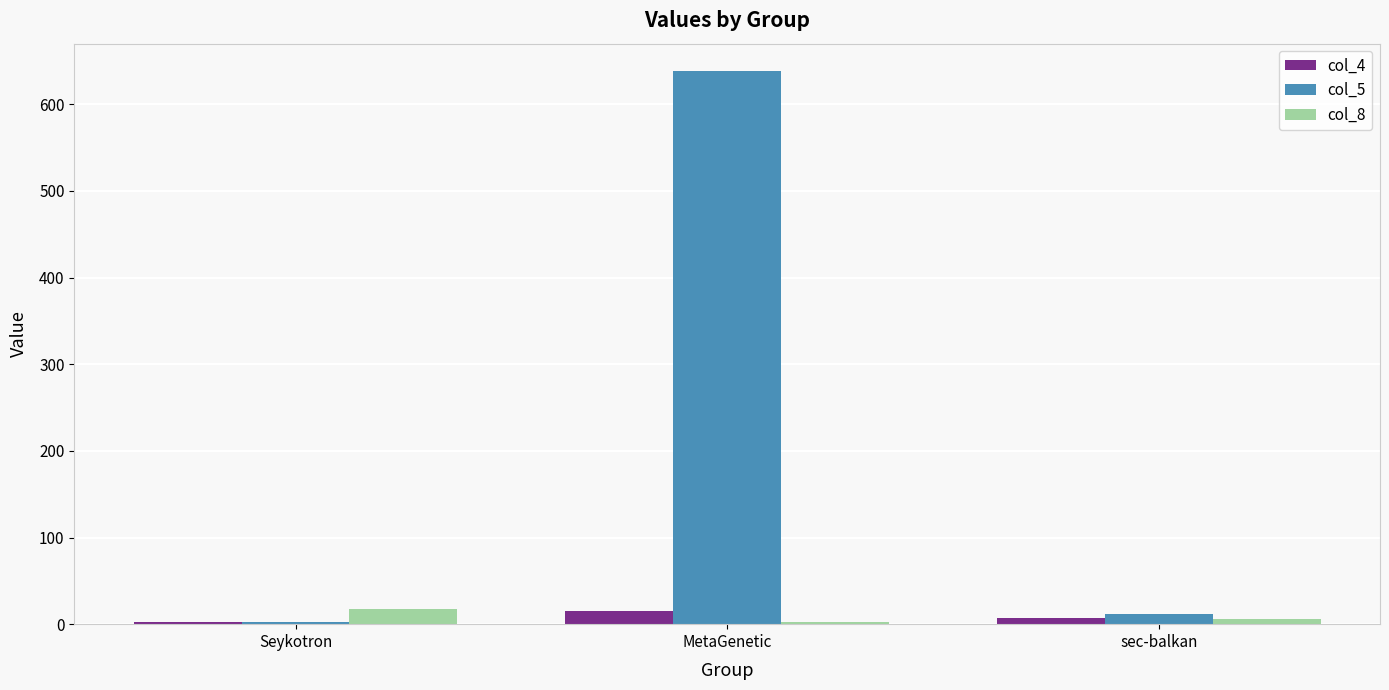

Is the value of col_4 at sec-balkan greater than the value of col_5 at MetaGenetic?

No